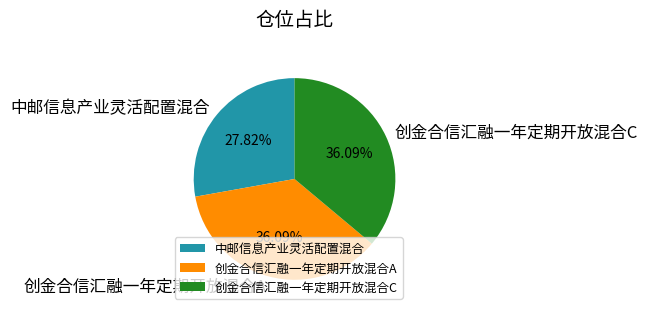

What portion of the pie excludes 创金合信汇融一年定期开放混合C?

63.9%